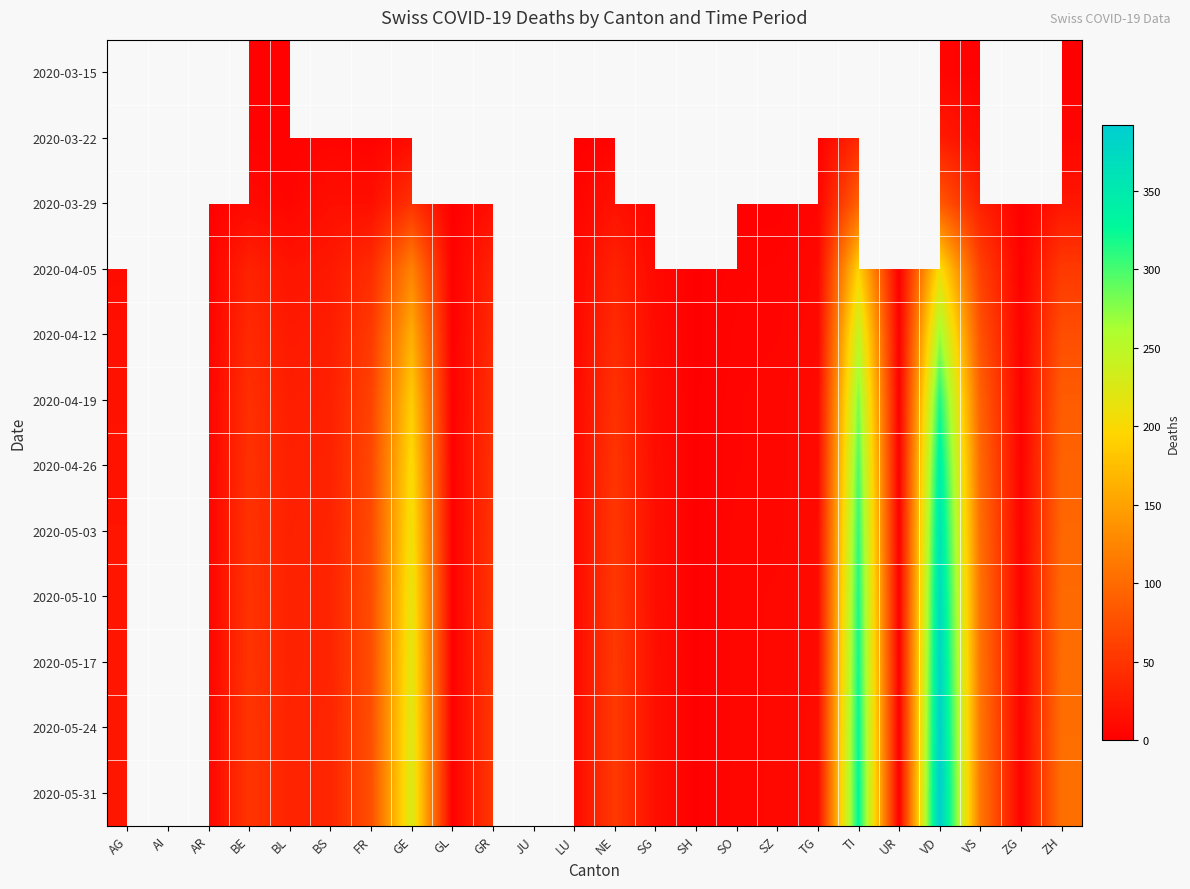

Read the 2020-04-26 value at TG.

10.0